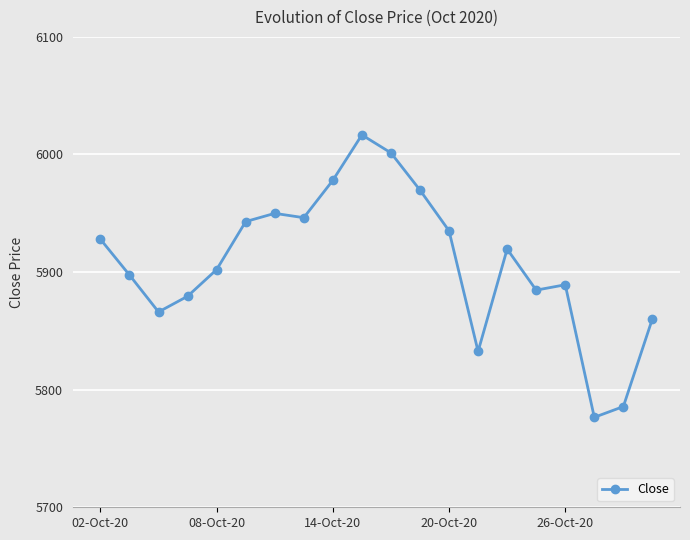

What is the minimum value shown in the chart?

5776.5